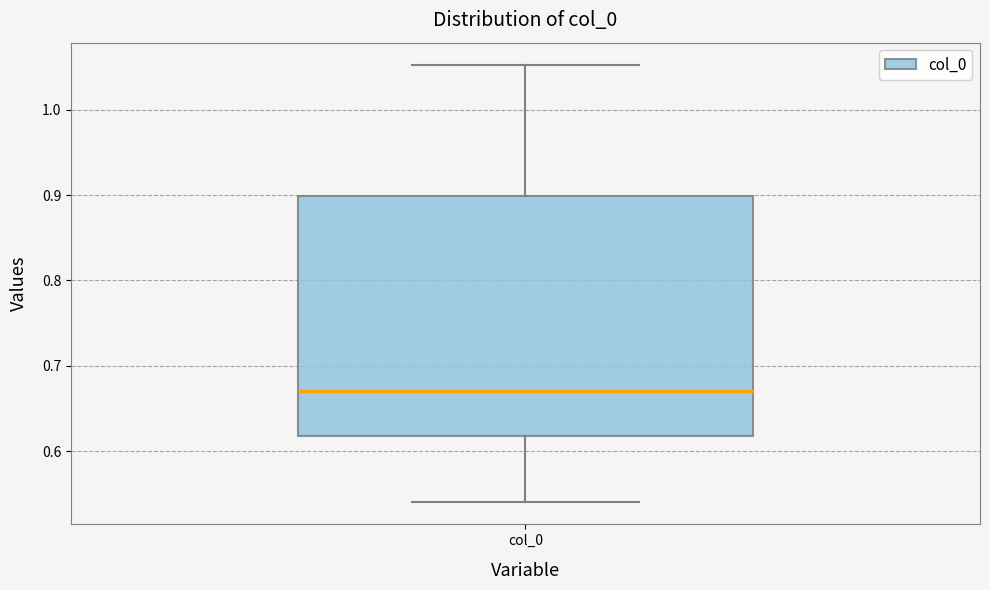

Read this box plot against the y-axis: the position of the median line, the range covered by the box, and the ends of both whiskers. The values are not printed on the chart, so give them approximately, as read against the axis.

median 0.67, box 0.62 to 0.90, whiskers 0.54 to 1.05